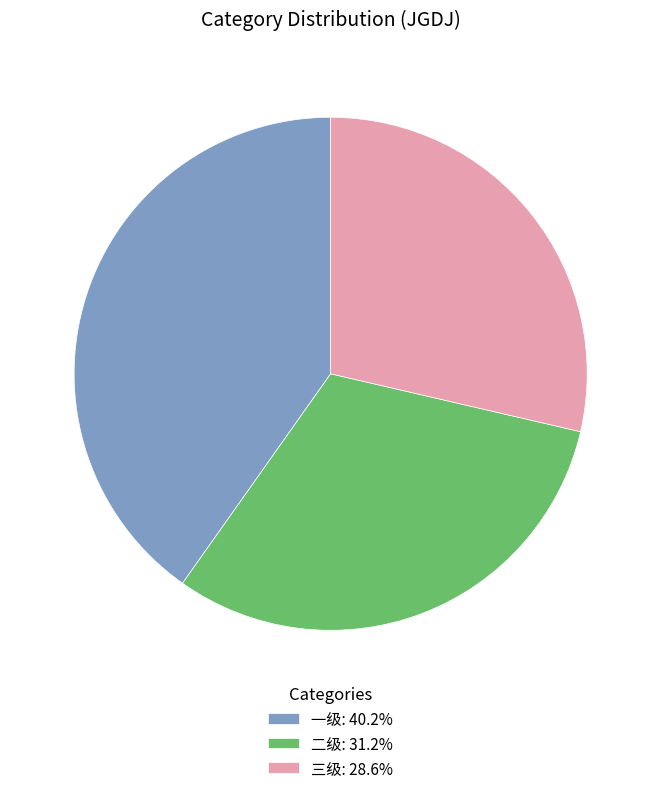

How many segments does this pie chart have?

3